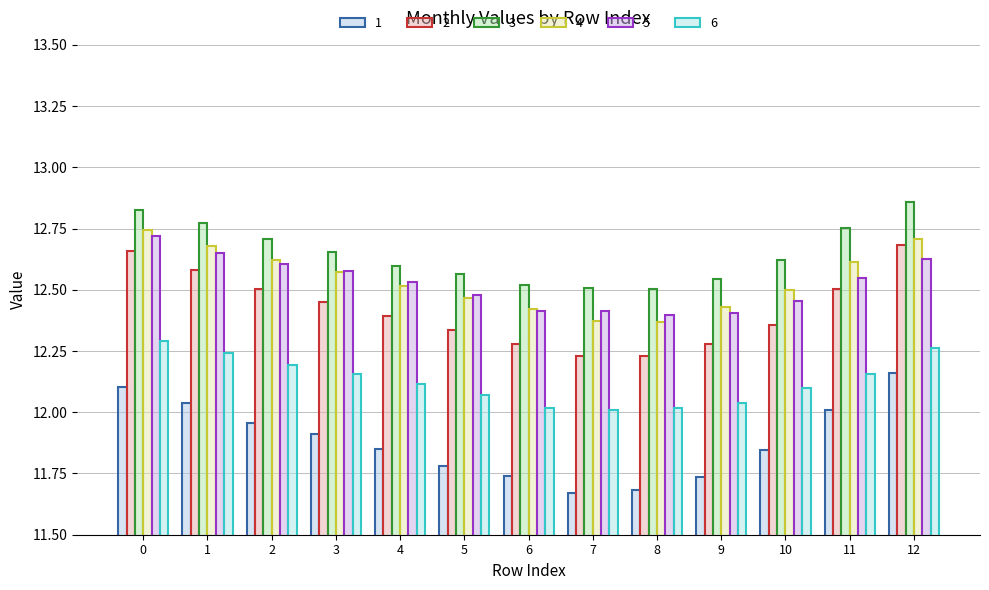

Which has a higher value, 10 or 12?

12